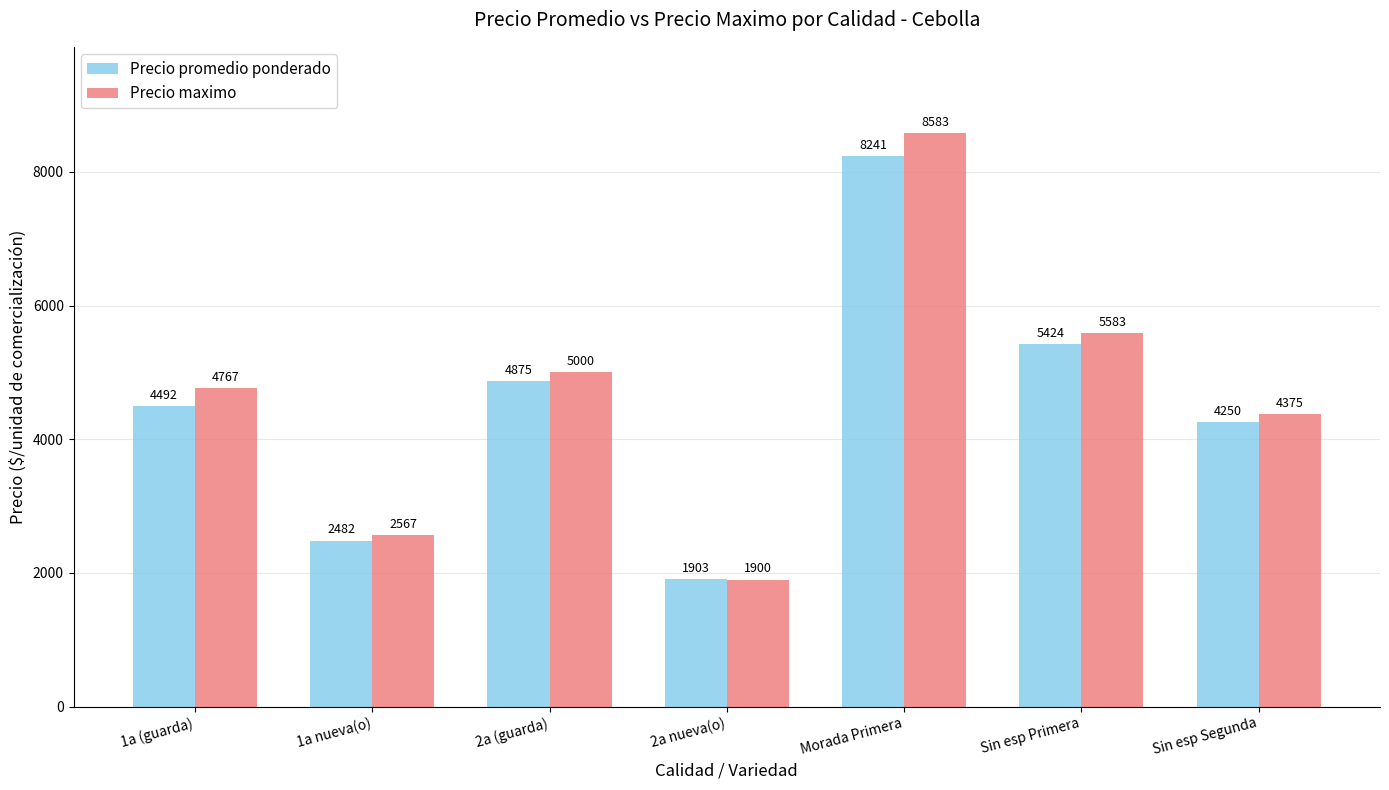

Which series has the largest range (max minus min)?

Precio maximo